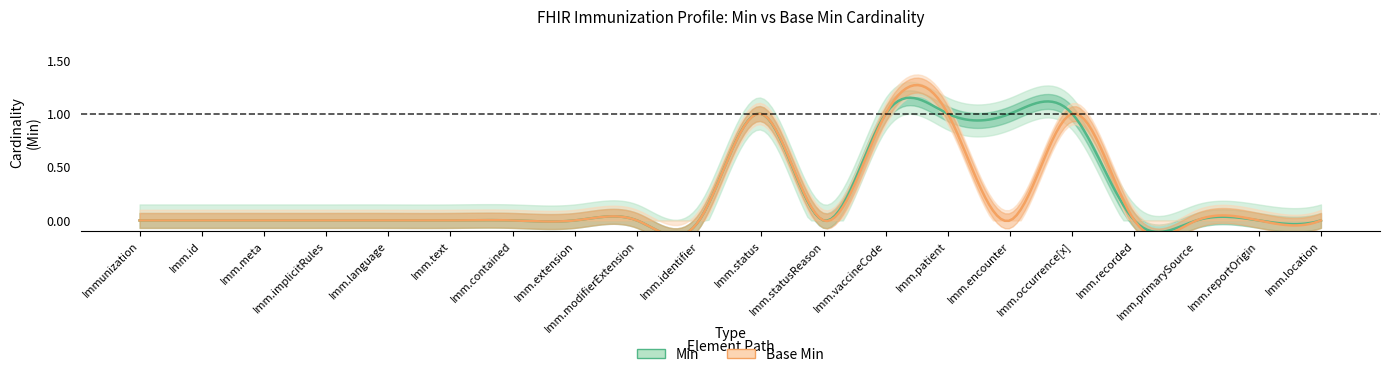

Reading left to right, what are all the values shown in this chart?

Min: 0	0	0	0	0	0	0	0	0	0	1	0	1	1	1	1	0	0	0	0
Base Min: 0	0	0	0	0	0	0	0	0	0	1	0	1	1	0	1	0	0	0	0